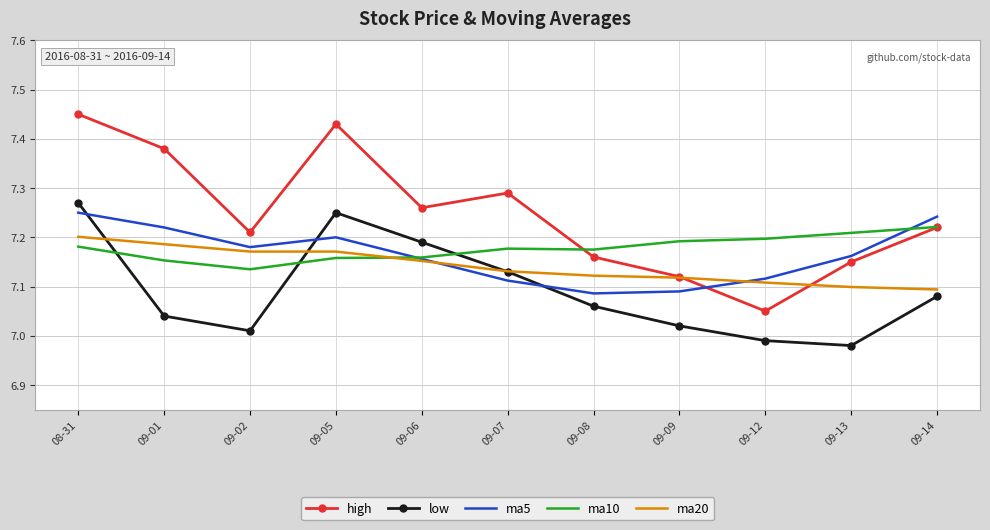

True or false: ma20 has a value of 7.1 at 09-12.

True